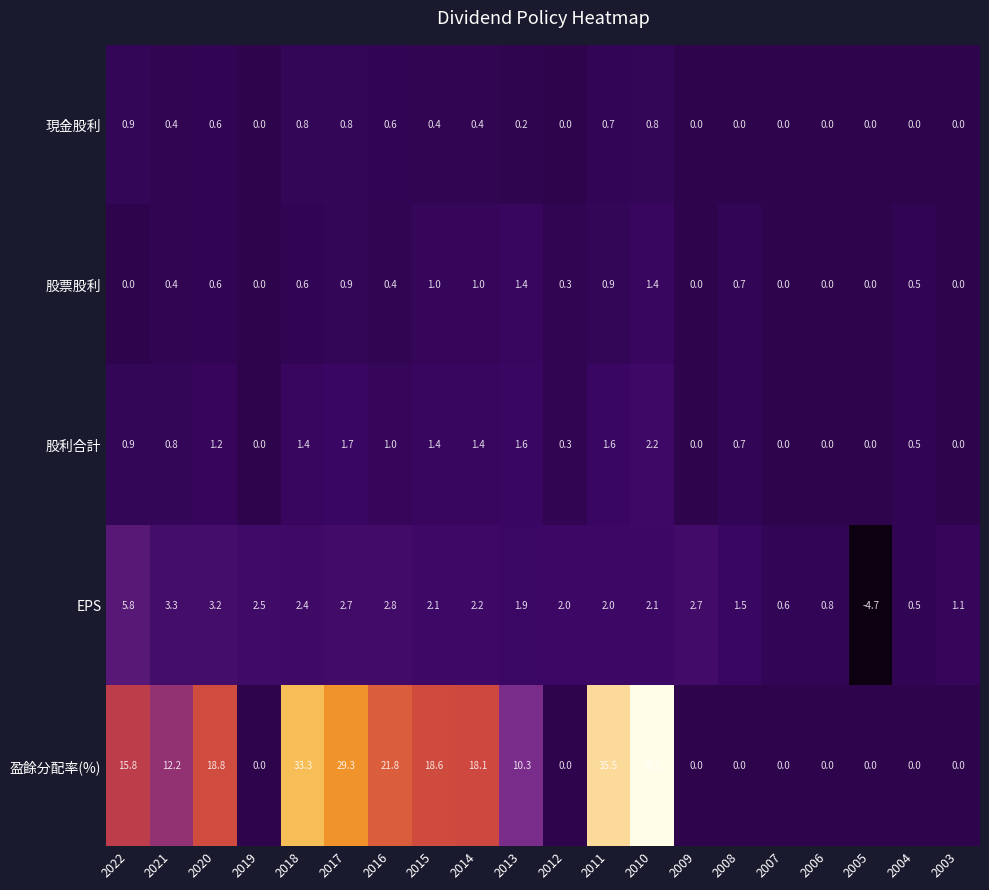

Which series has the widest spread of values?

盈餘分配率(%)